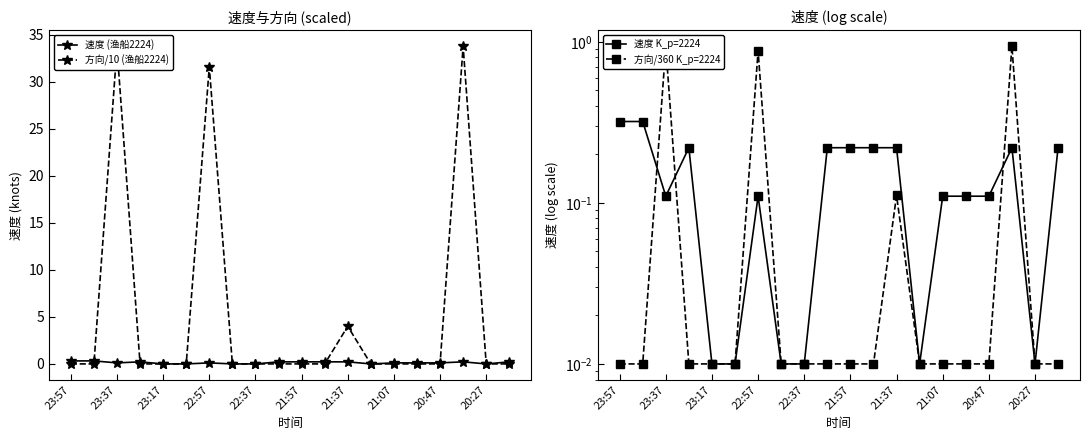

Reading right to left, transcribe all the data shown in this chart.

速度 (渔船2224): 0.2	0.0	0.2	0.1	0.1	0.1	0.0	0.2	0.2	0.2	0.2	0.0	0.0	0.1	0.0	0.0	0.2	0.1	0.3	0.3
方向/10 (渔船2224): 0.0	0.0	33.8	0.0	0.0	0.0	0.0	4.0	0.0	0.0	0.0	0.0	0.0	31.6	0.0	0.0	0.0	33.6	0.0	0.0
速度 K_p=2224: 0.2	0.0	0.2	0.1	0.1	0.1	0.0	0.2	0.2	0.2	0.2	0.0	0.0	0.1	0.0	0.0	0.2	0.1	0.3	0.3
方向/360 K_p=2224: 0.0	0.0	0.9	0.0	0.0	0.0	0.0	0.1	0.0	0.0	0.0	0.0	0.0	0.9	0.0	0.0	0.0	0.9	0.0	0.0